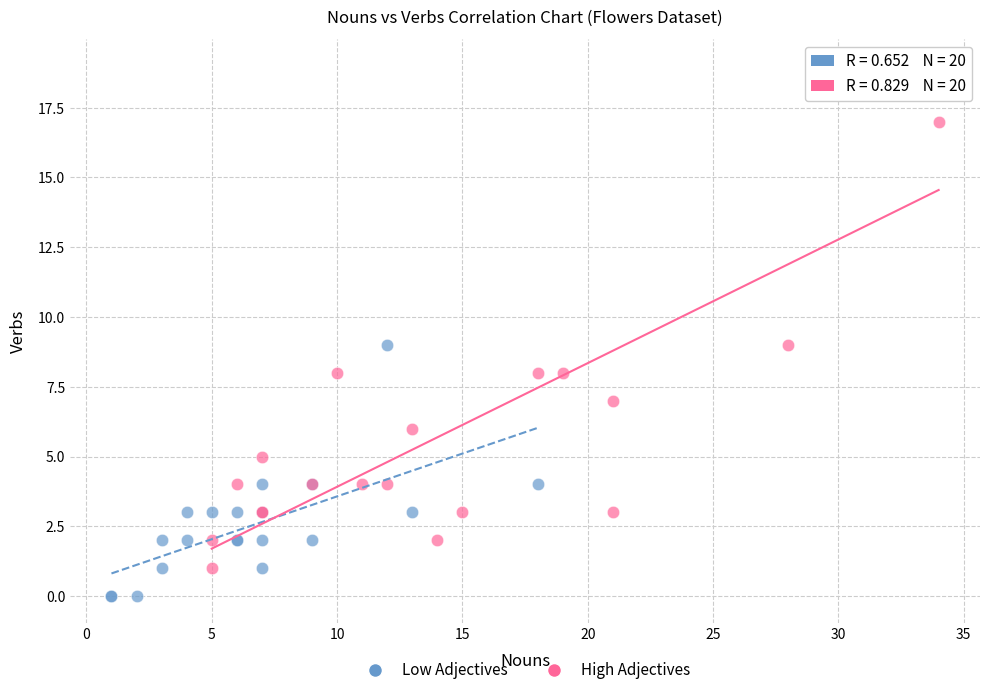

Which series has the largest Y range (max minus min)?

High Adjectives